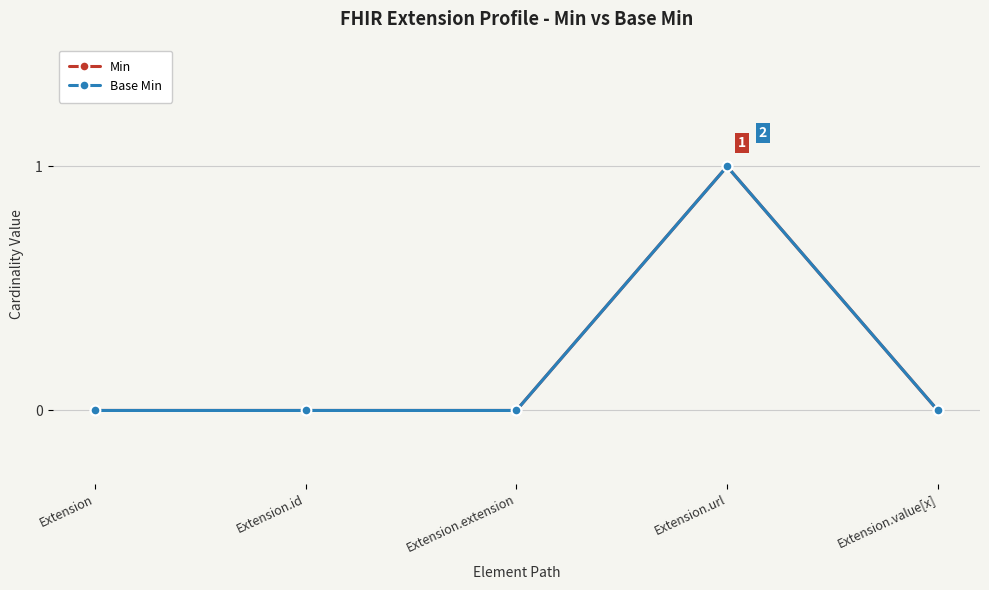

Is this an area chart (filled region under the line)?

No